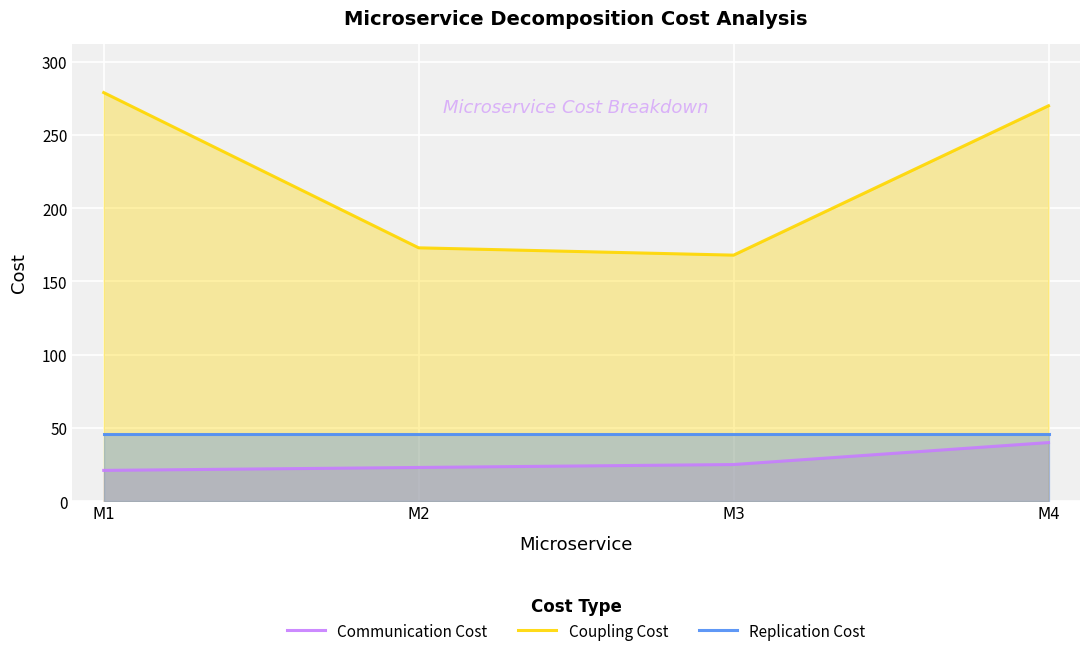

True or false: Coupling Cost has a value of 279 at M1.

True